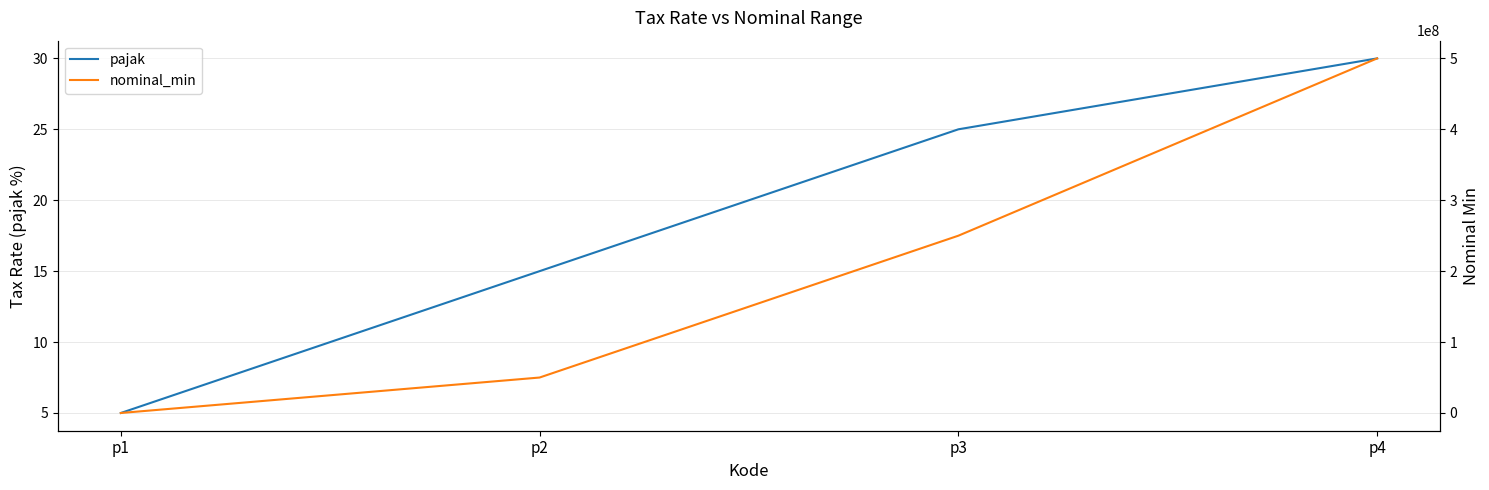

What is the approximate value of nominal_min at p4, to the nearest 10?

500000000